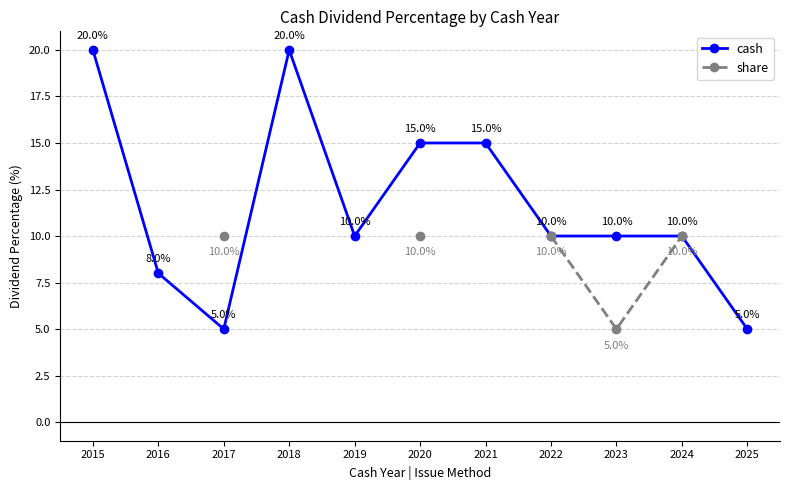

What is the approximate value of share at 2024?

10.0